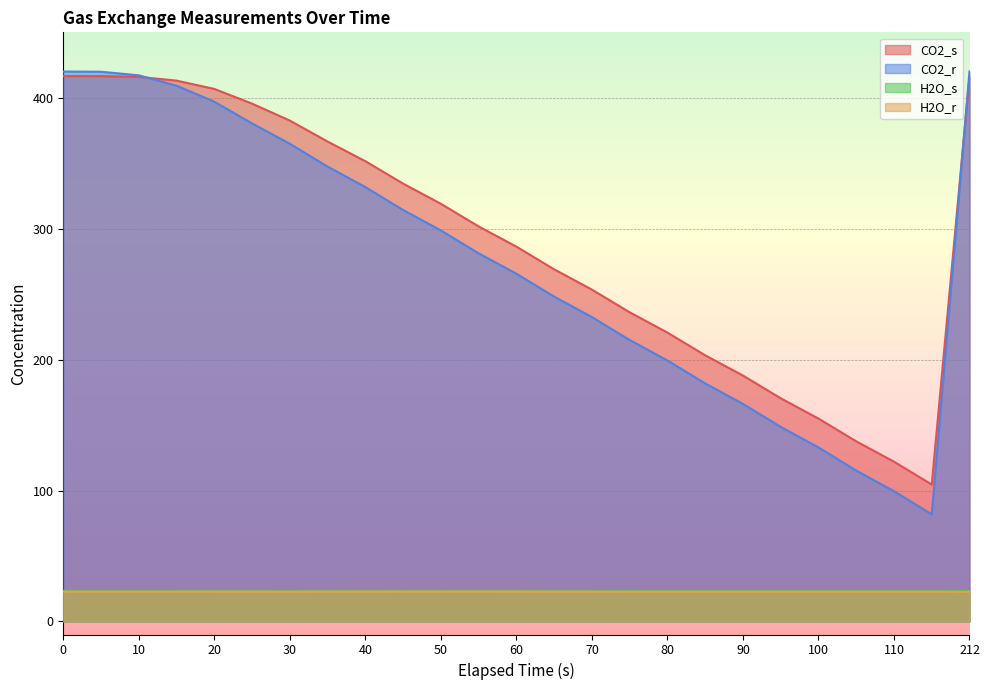

Which category has the lowest value in the H2O_r series?

212